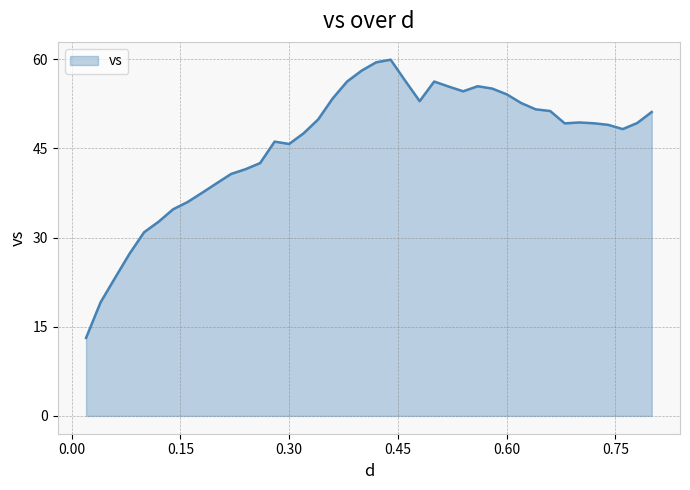

What is the maximum value shown in the chart?

59.9